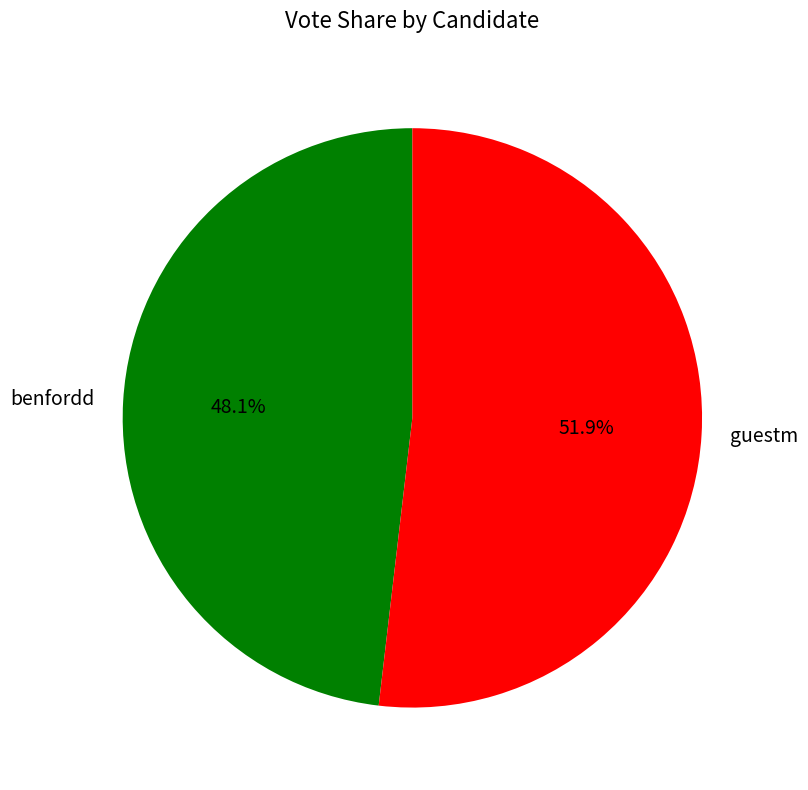

To the nearest percent, what is the average slice percentage?

50%